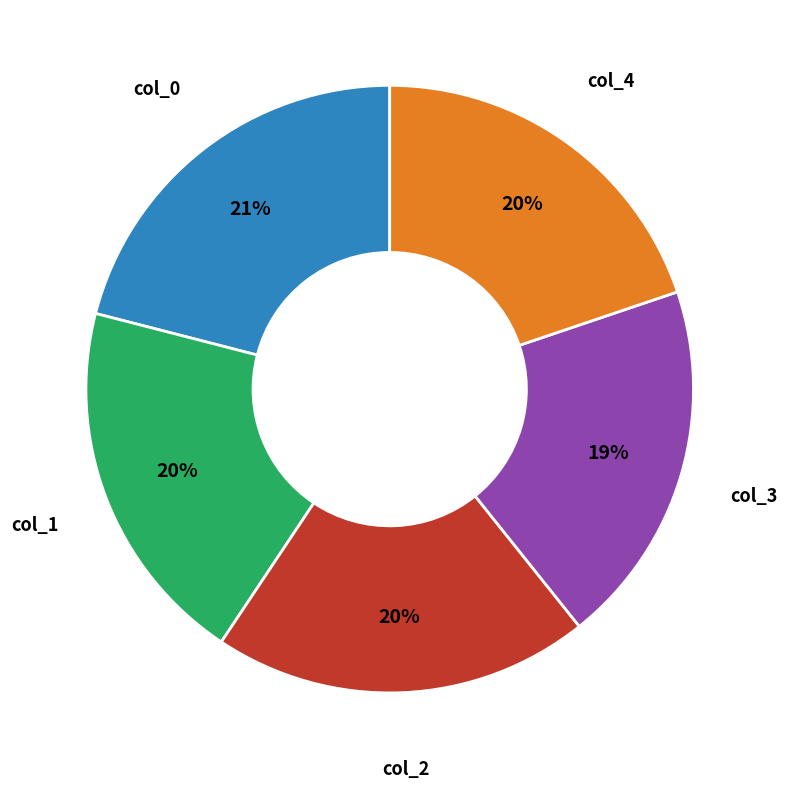

Approximately how many times larger is the value at col_2 compared to col_0?

1.0